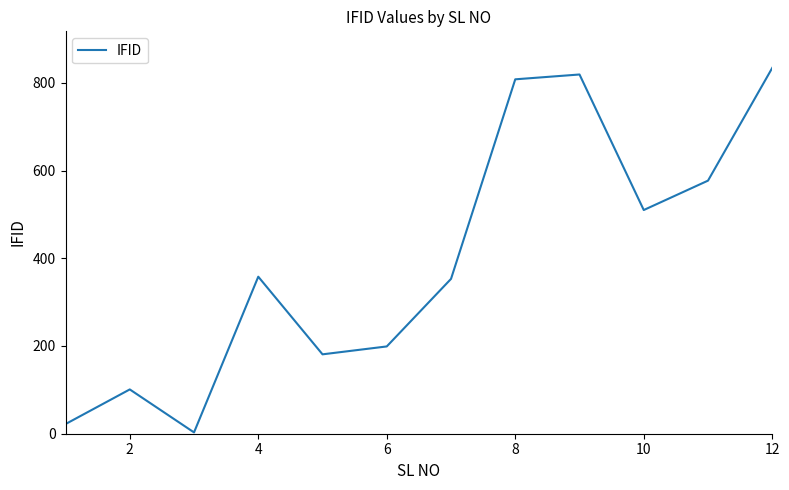

What is the maximum value shown in the chart?

834